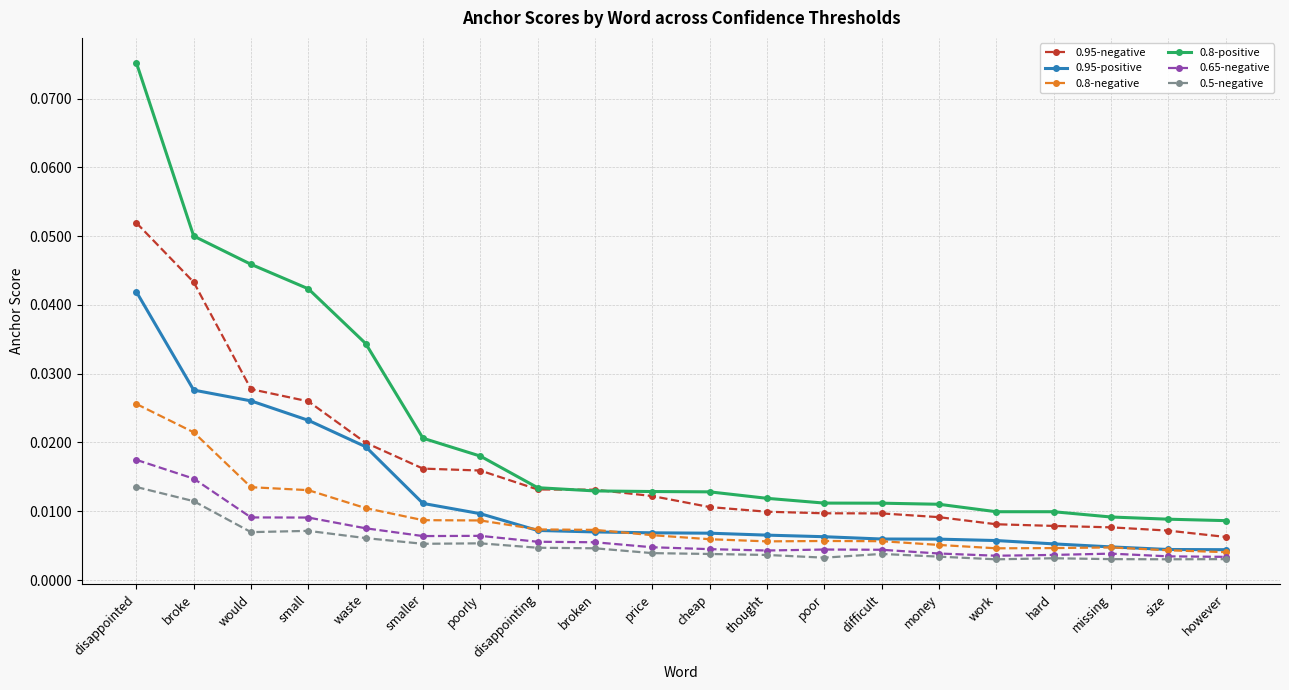

True or false: 0.95-positive and 0.8-positive intersect in this chart.

False